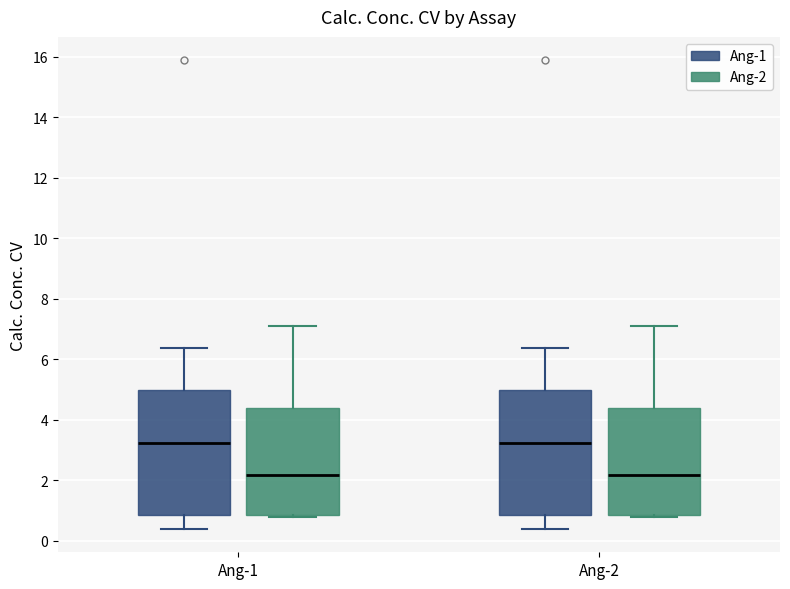

Reading left to right, transcribe this box plot: for each box, give where its median line is, the range the box spans, and where its two whiskers end, as read against the y-axis. The values are not printed on the chart, so give them approximately, as read against the axis.

Ang-1 (Ang-1): median 3.2, box 0.8 to 5.0, whiskers 0.4 to 6.4
Ang-1 (Ang-2): median 2.2, box 0.8 to 4.4, whiskers 0.8 to 7.0
Ang-2 (Ang-1): median 3.2, box 0.8 to 5.0, whiskers 0.4 to 6.4
Ang-2 (Ang-2): median 2.2, box 0.8 to 4.4, whiskers 0.8 to 7.0